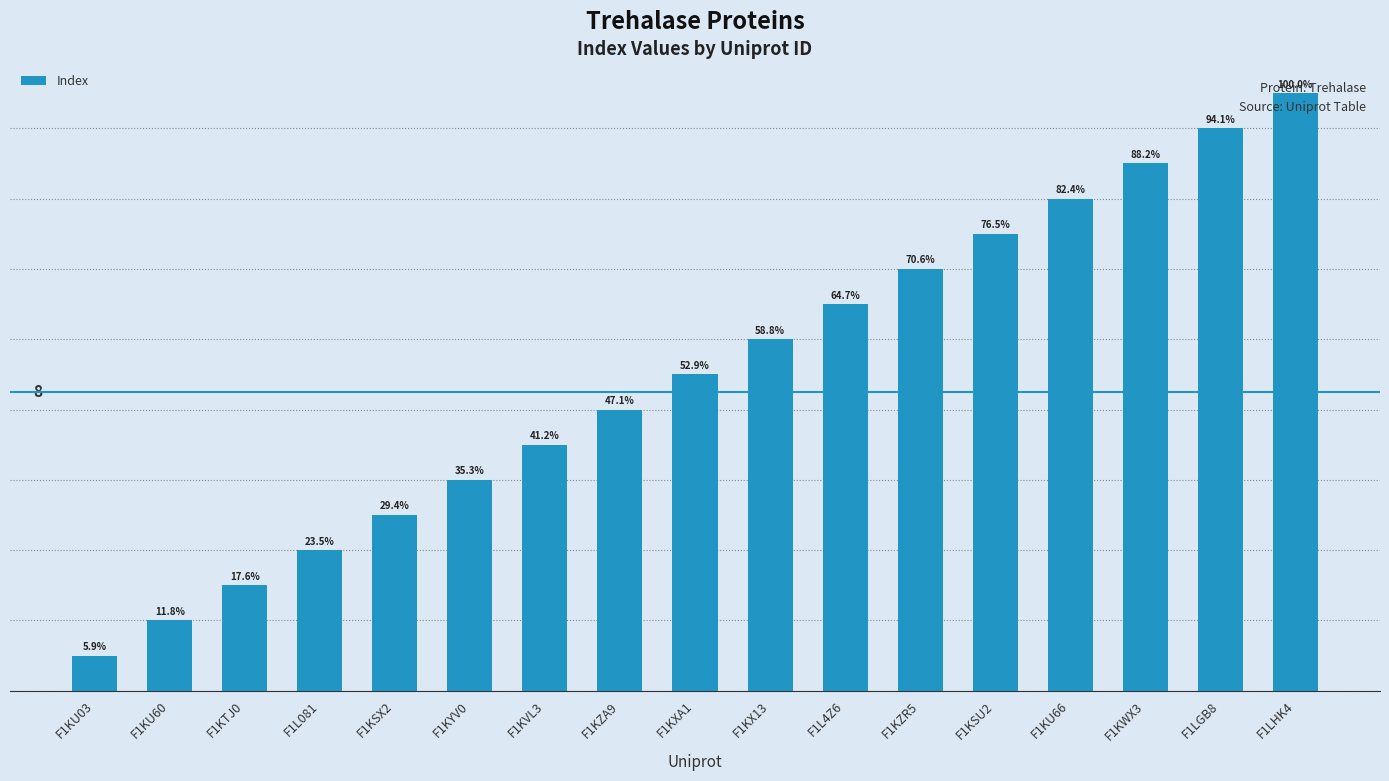

Rank the categories by value from lowest to highest.

F1KU03, F1KU60, F1KTJ0, F1L081, F1KSX2, F1KYV0, F1KVL3, F1KZA9, F1KXA1, F1KX13, F1L4Z6, F1KZR5, F1KSU2, F1KU66, F1KWX3, F1LGB8, F1LHK4